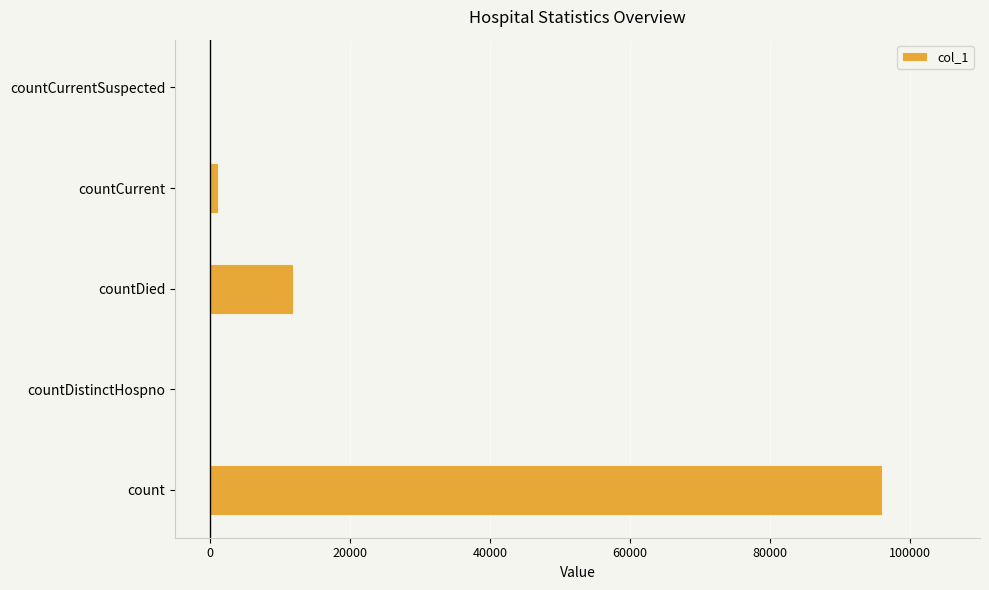

What is the greatest value displayed?

96016